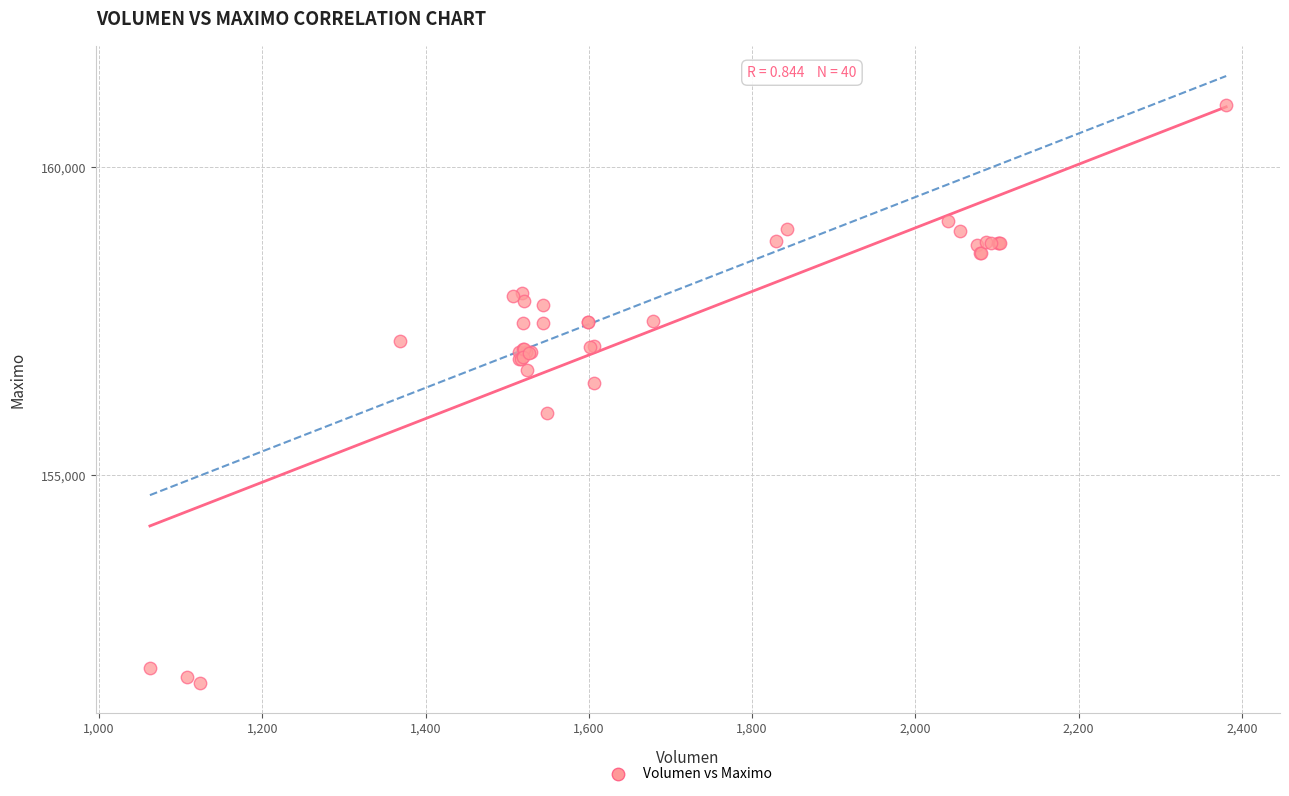

What Y value in the scatter plot is closest to 156316?

156500